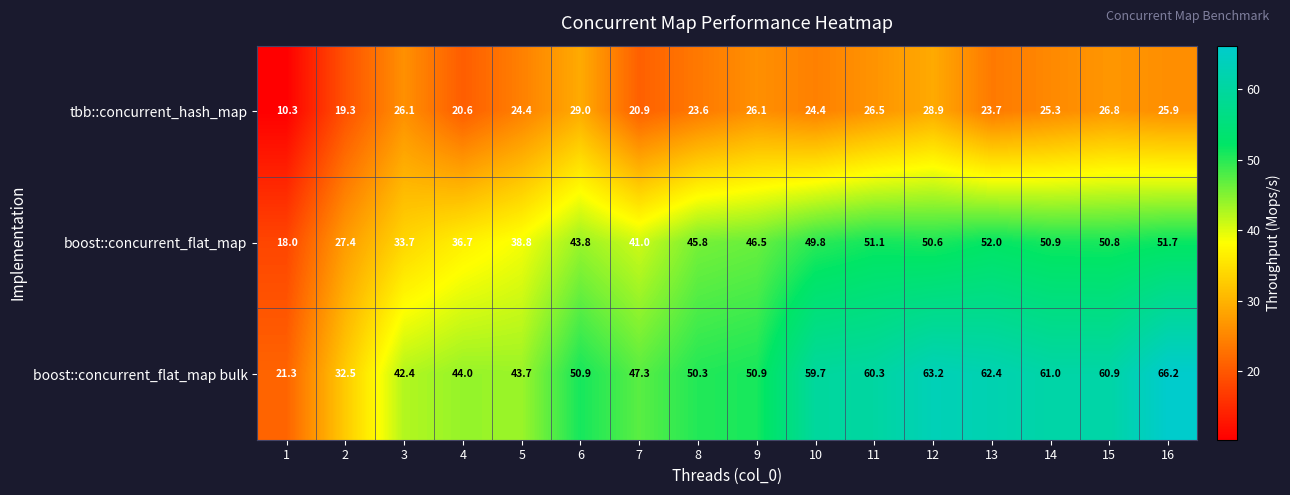

Where is boost::concurrent_flat_map bulk nearest to the value 43?

3